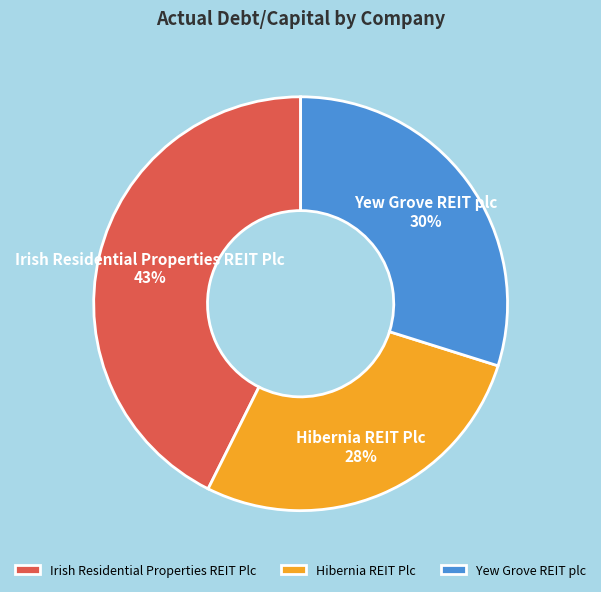

Rank the categories by value from lowest to highest.

Hibernia REIT Plc, Yew Grove REIT plc, Irish Residential Properties REIT Plc